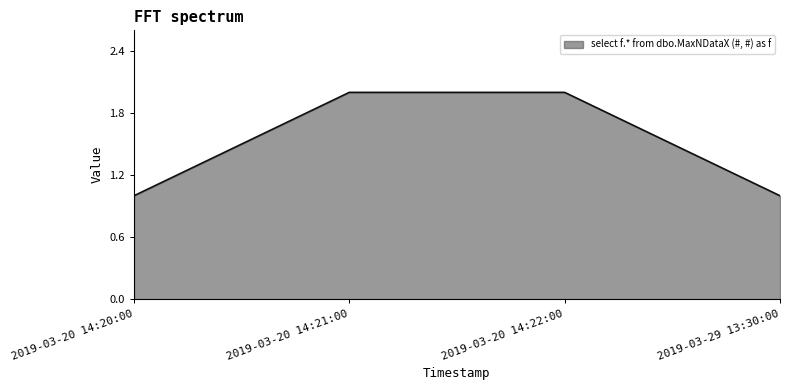

What position from the left is 2019-03-20 14:22:00?

3